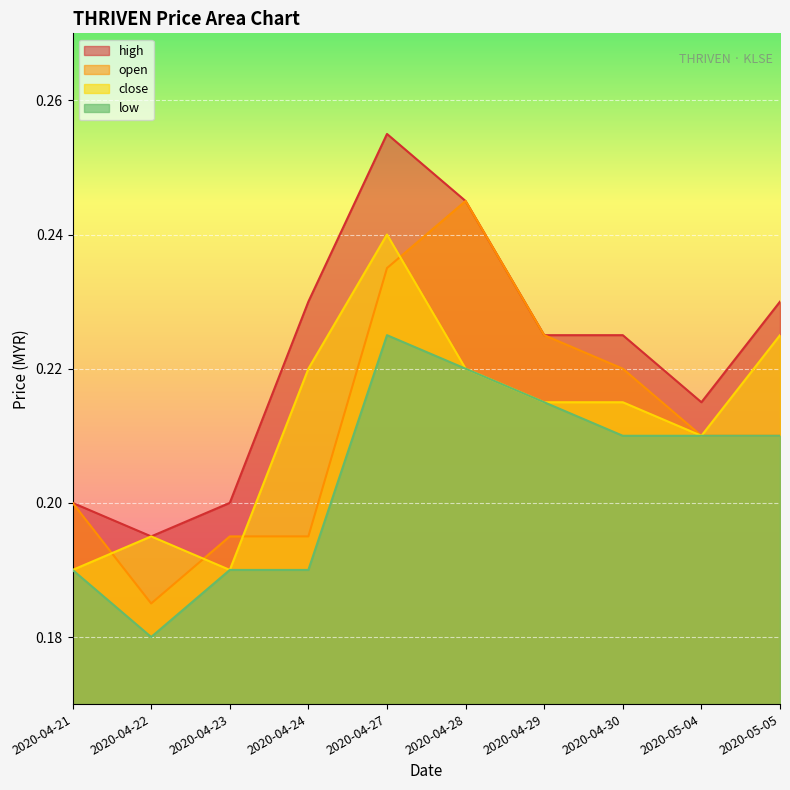

What is the average value of the low series?

0.2